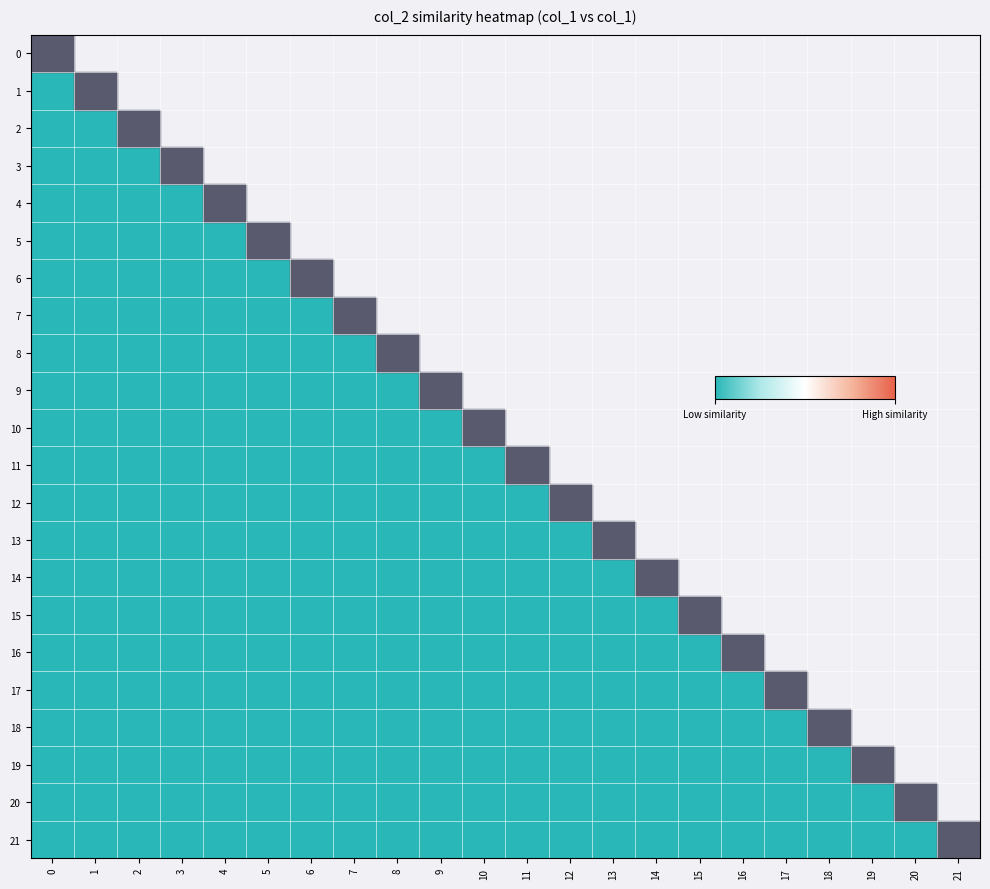

Is it true that 21 equals 0.0 at 8?

True